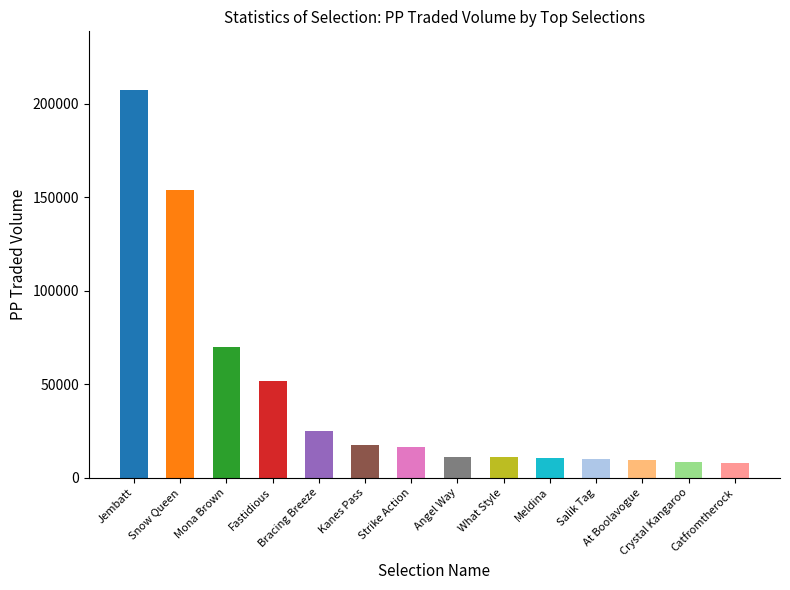

True or false: the data shows 17439.7 at Kanes Pass.

True